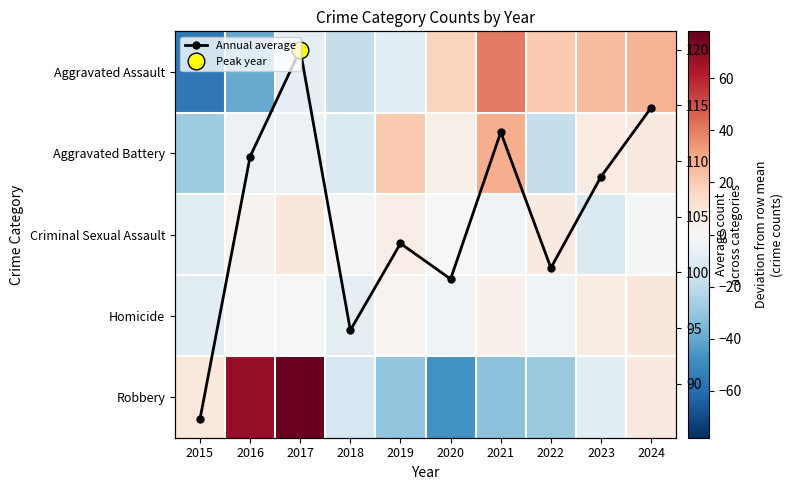

What is the greatest value displayed?

120.0